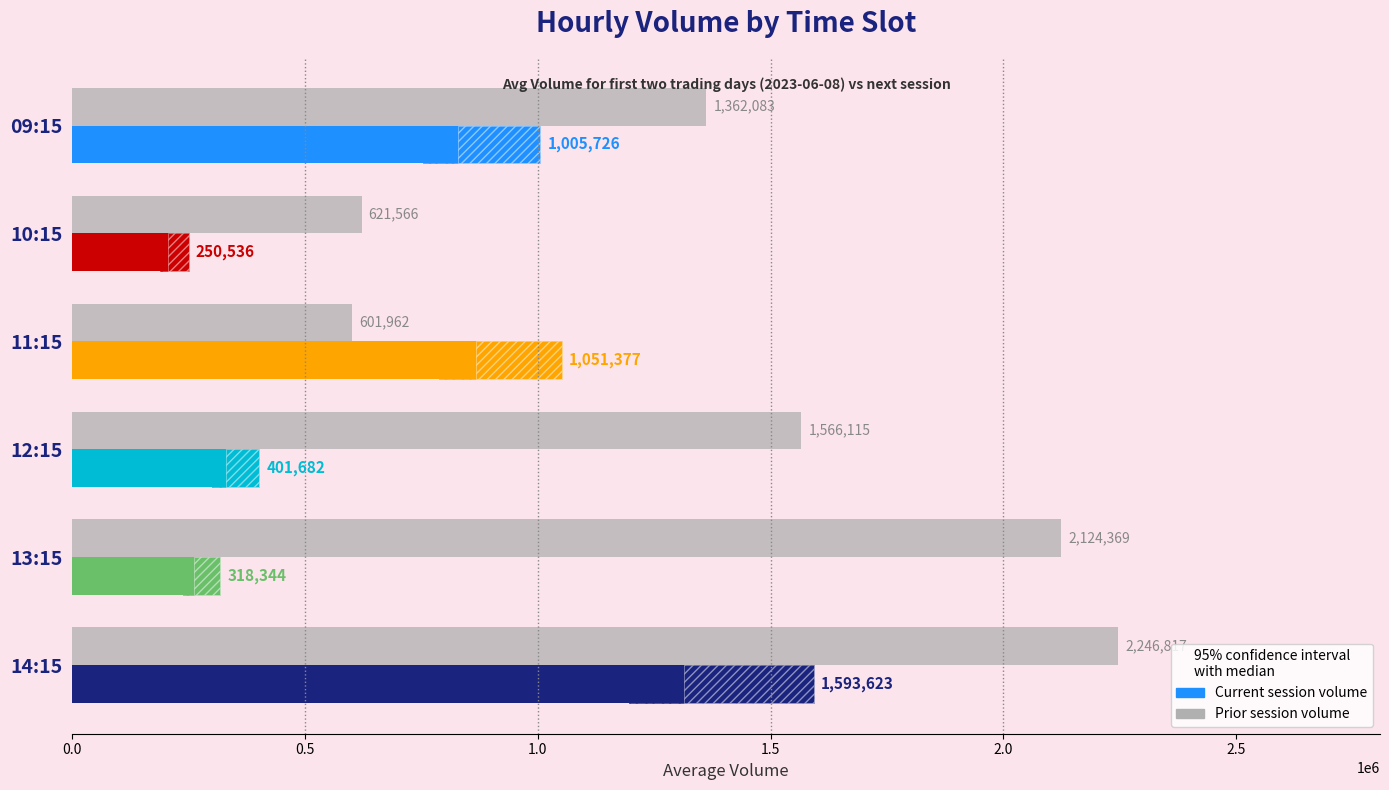

What is the greatest value displayed?

2246817